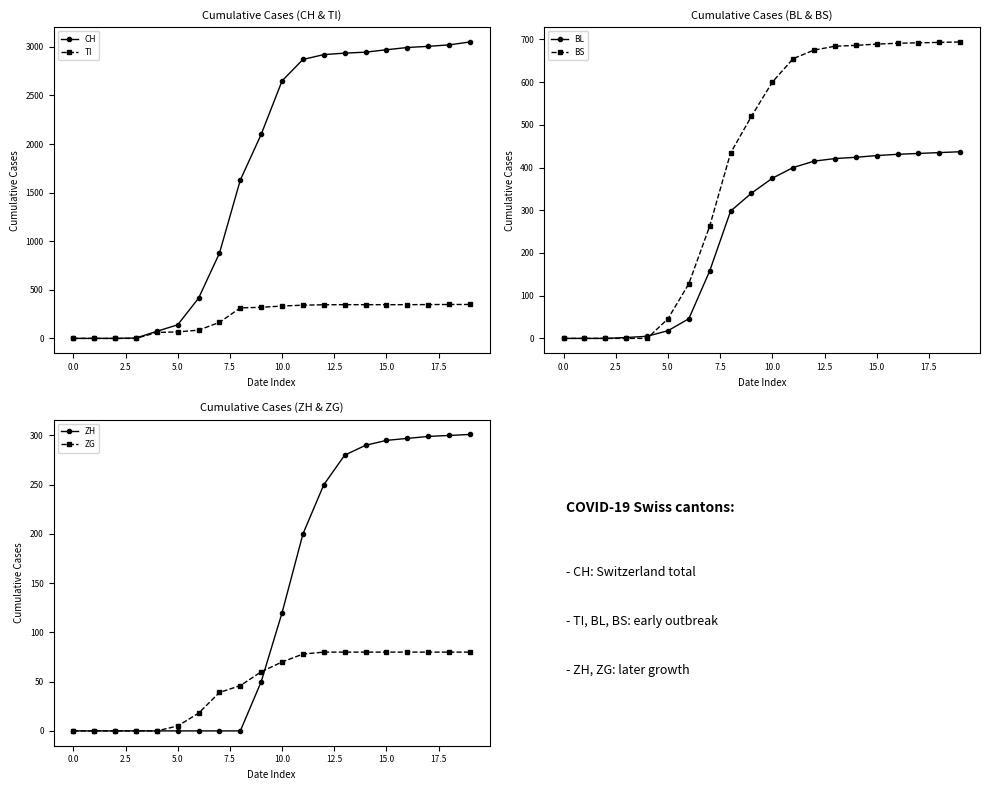

Reading right to left, extract all data points from this chart.

CH: 3050	3020	3005	2993	2970	2945	2935	2920	2870	2650	2100	1630	877	414	140	73	4	0	0	0
TI: 349	349	348	347	347	347	347	346	342	333	320	314	165	85	67	61	0	0	0	0
BL: 437	435	433	431	428	424	421	415	400	375	340	298	158	46	18	5	2	0	0	0
BS: 694	693	692	691	689	686	684	675	655	600	520	434	263	128	46	0	0	0	0	0
ZH: 301	300	299	297	295	290	280	250	200	120	50	0	0	0	0	0	0	0	0	0
ZG: 80	80	80	80	80	80	80	80	78	70	60	46	39	18	5	0	0	0	0	0